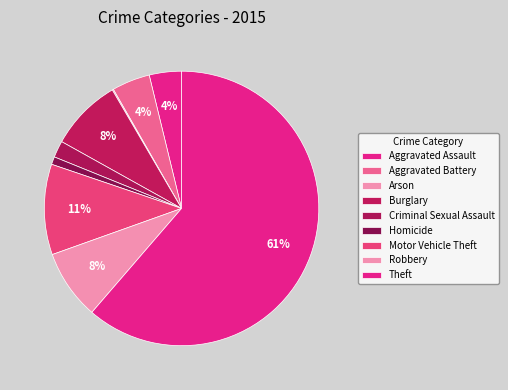

What is the change in value from Homicide to Motor Vehicle Theft?

+139